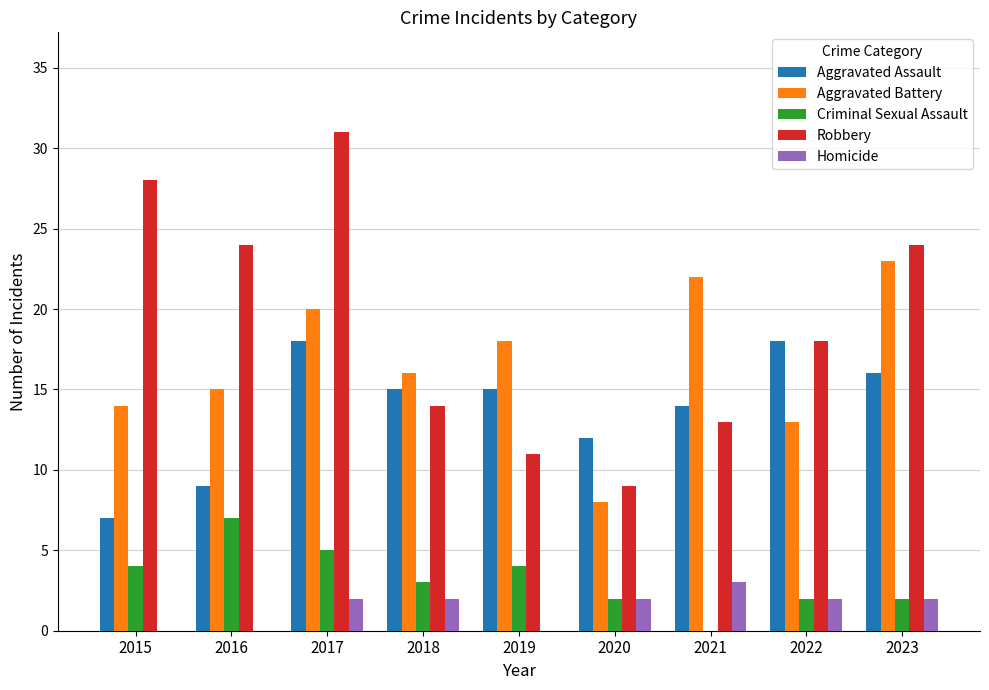

What are all the series names shown in the legend?

Aggravated Assault, Aggravated Battery, Criminal Sexual Assault, Robbery, Homicide